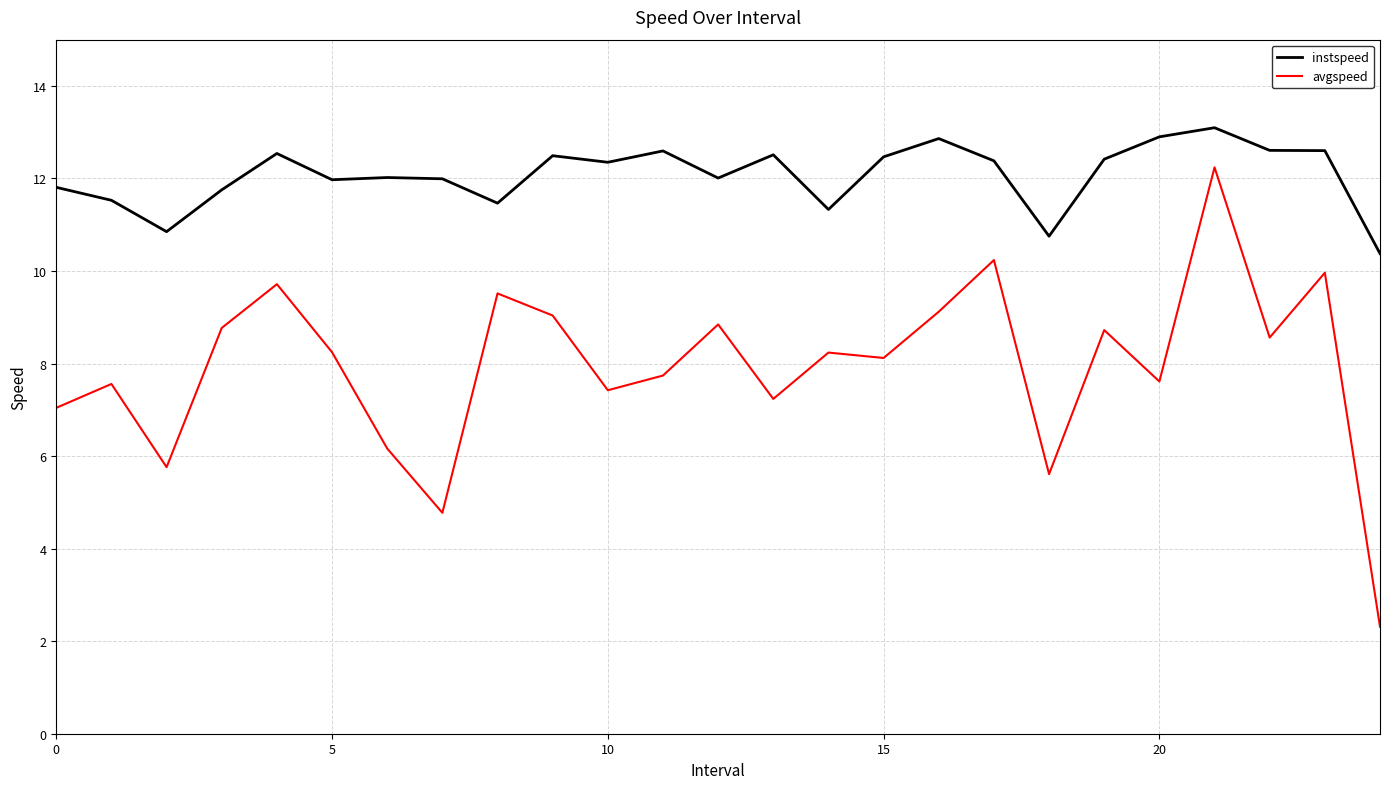

Which series has the widest spread of values?

avgspeed